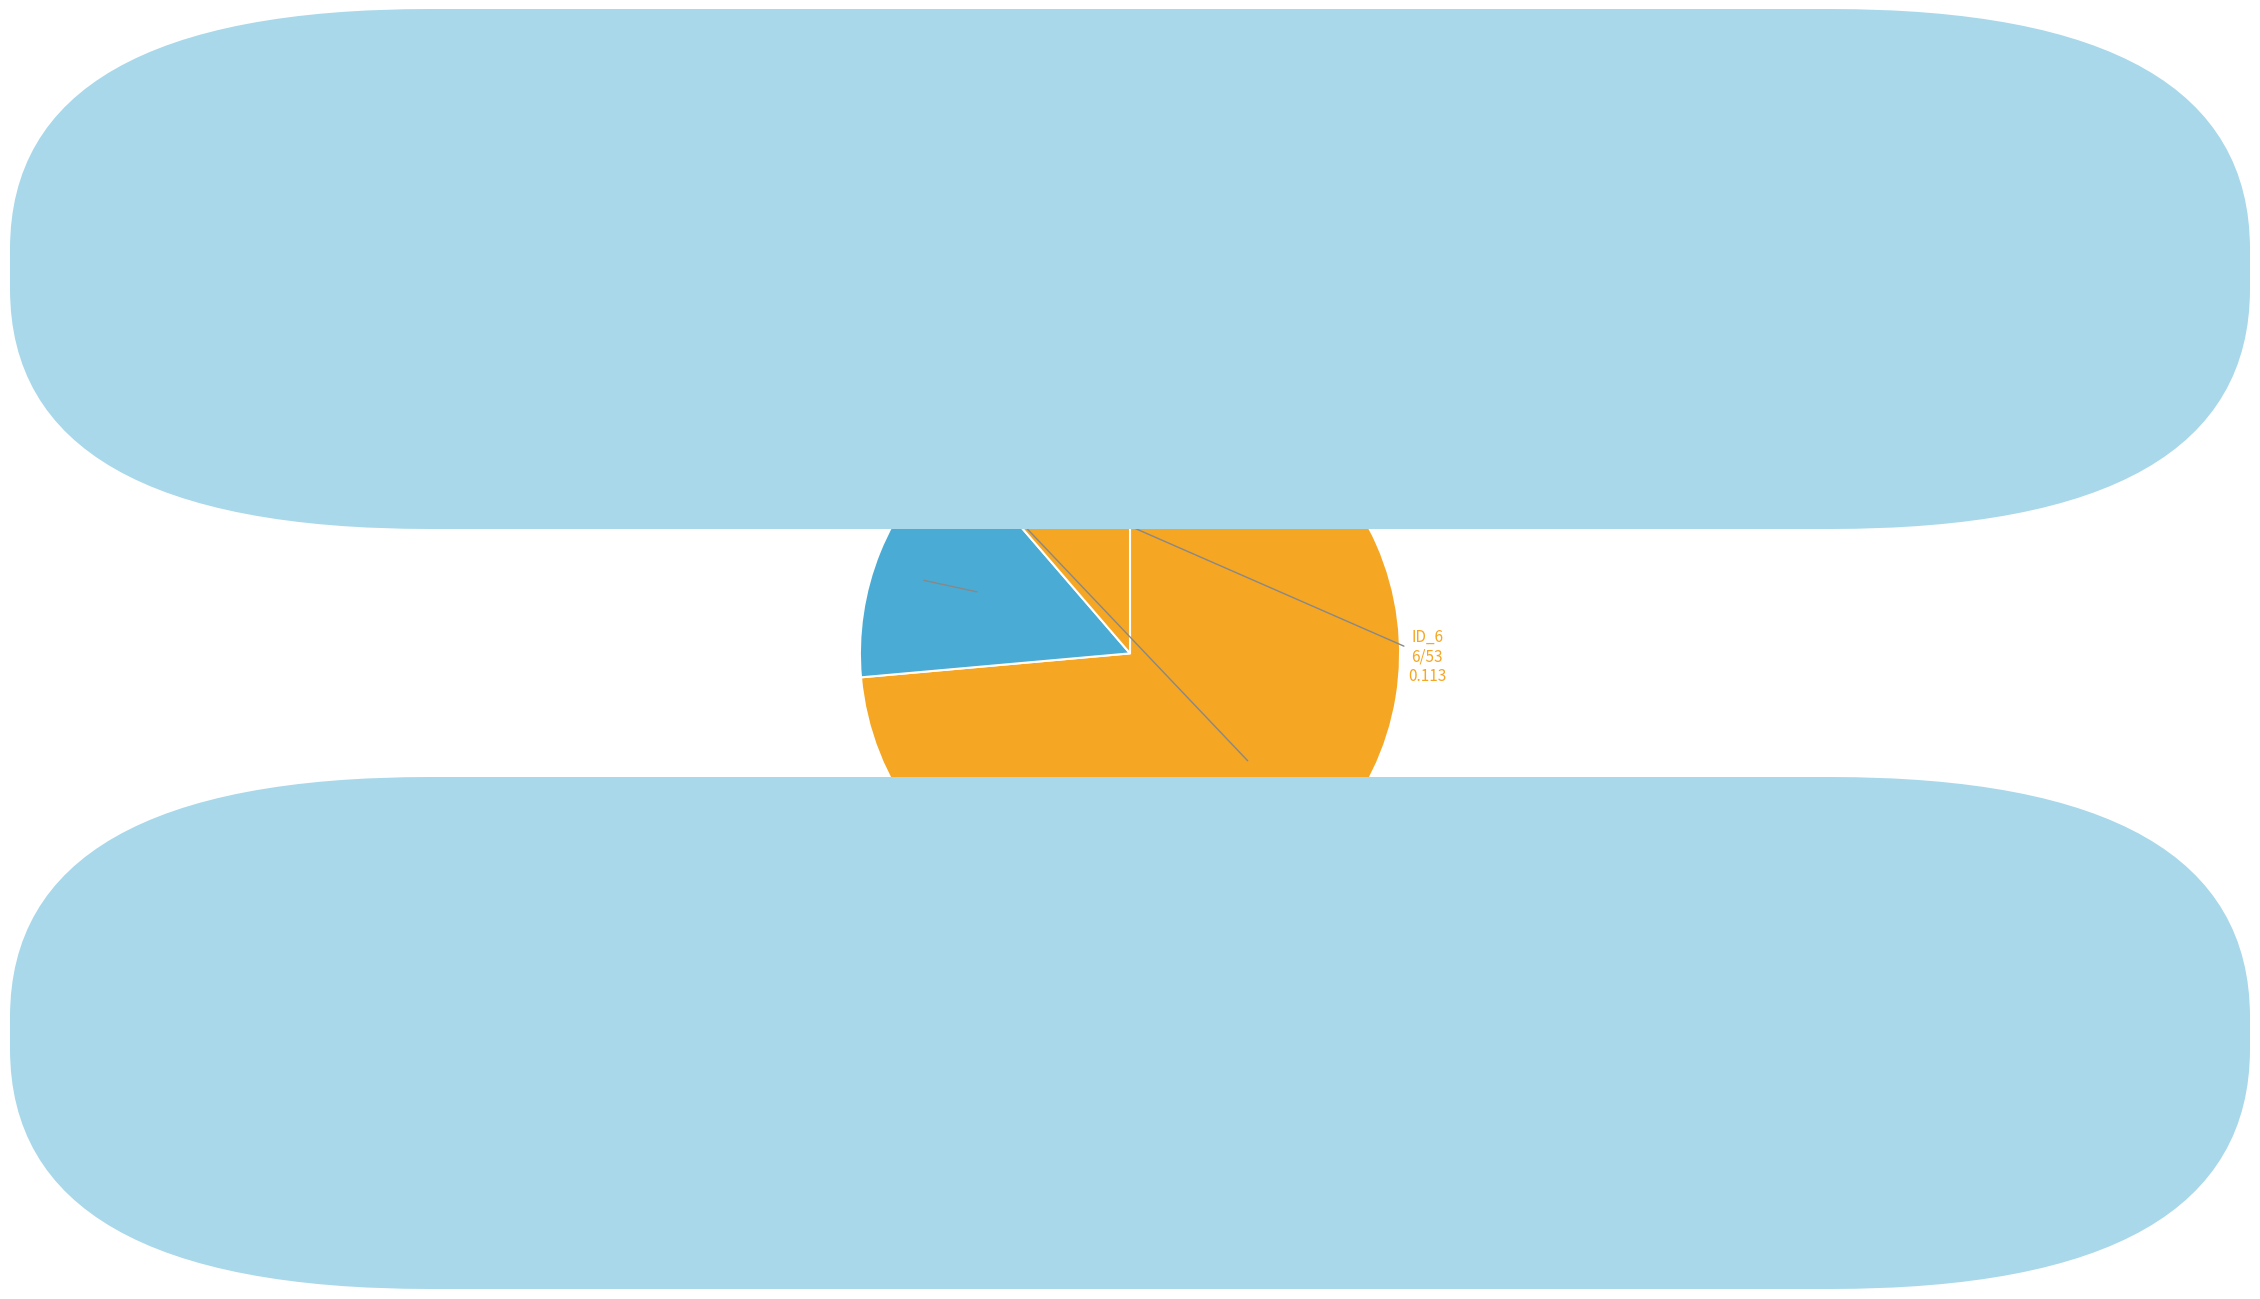

What is the ratio of the value at _MultipleBugs_.NOB_1.ID_7 to the value at _MultipleBugs_.NOB_1.ID_6?

6.5